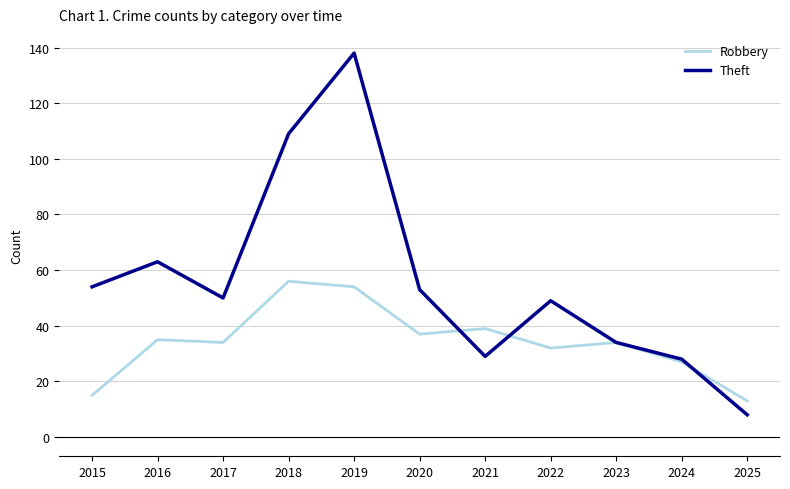

The Robbery series shows 39 at 2021. True or false?

True